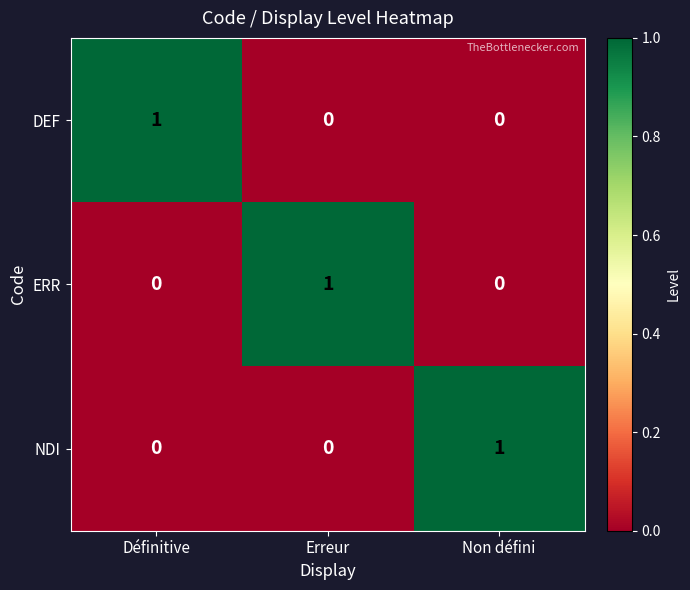

At how many categories does at least one series exceed 0?

3